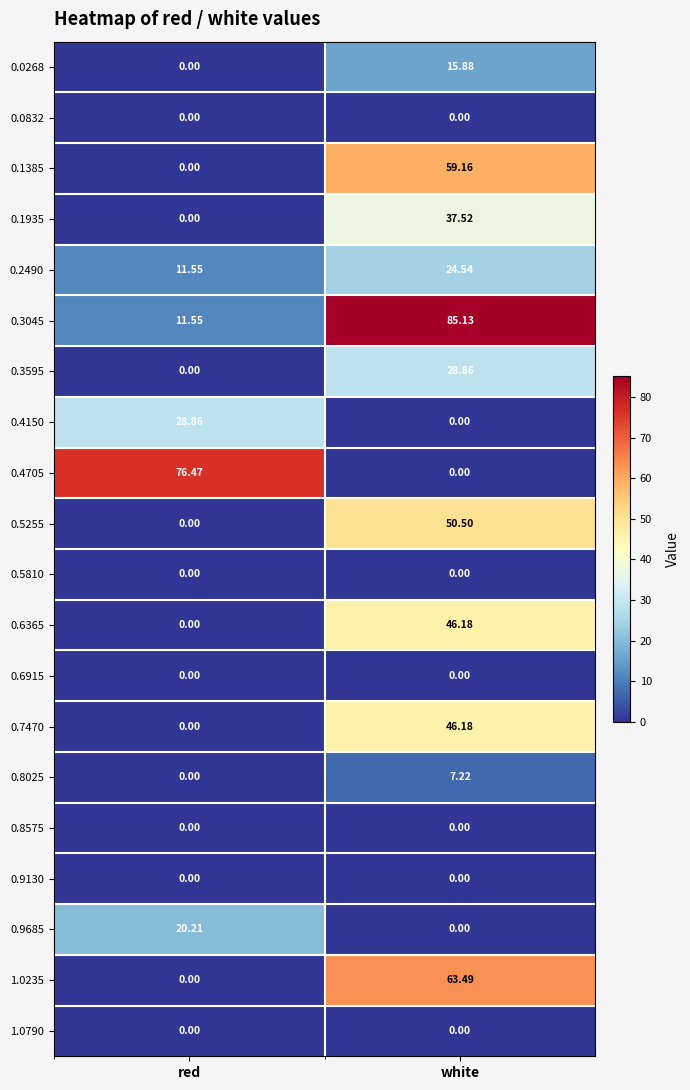

Rank the categories by 0.6365 value from lowest to highest.

red, white